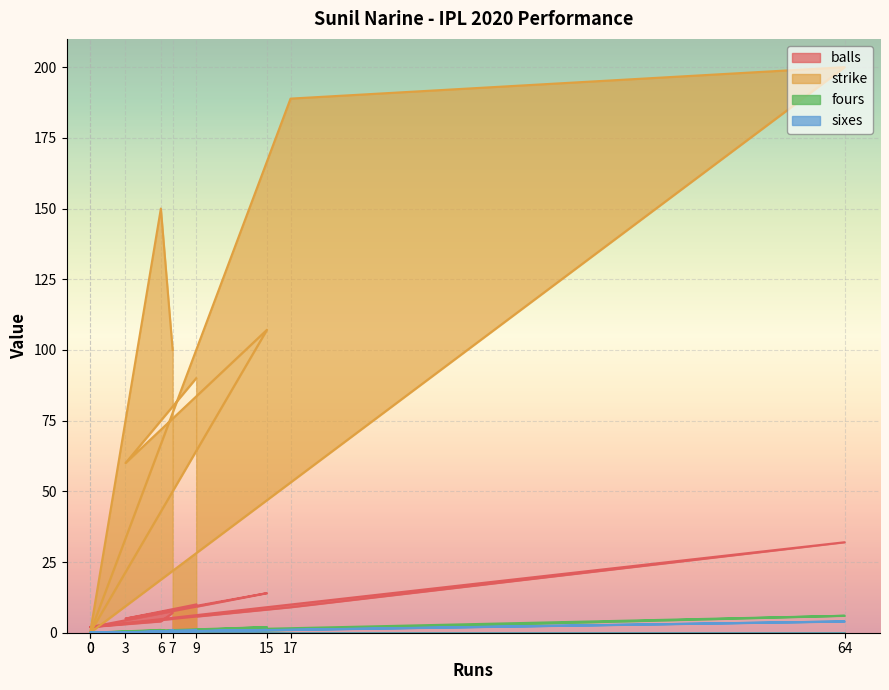

Which series ends up on top after the final intersection of balls and strike?

strike